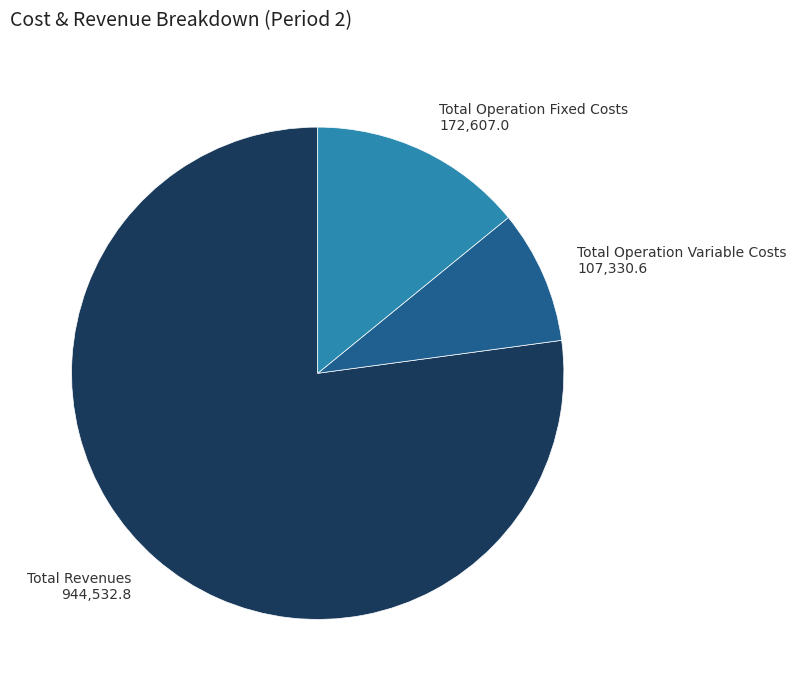

Is there any slice that represents more than half of the pie?

Yes